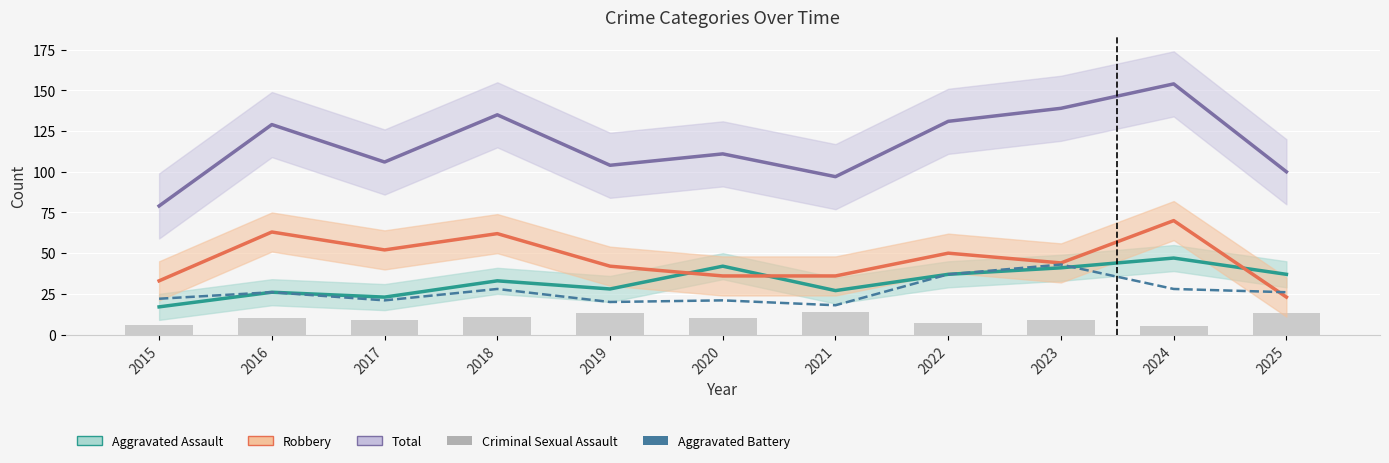

What is the difference between the Aggravated Assault values at 2016 and 2020?

16